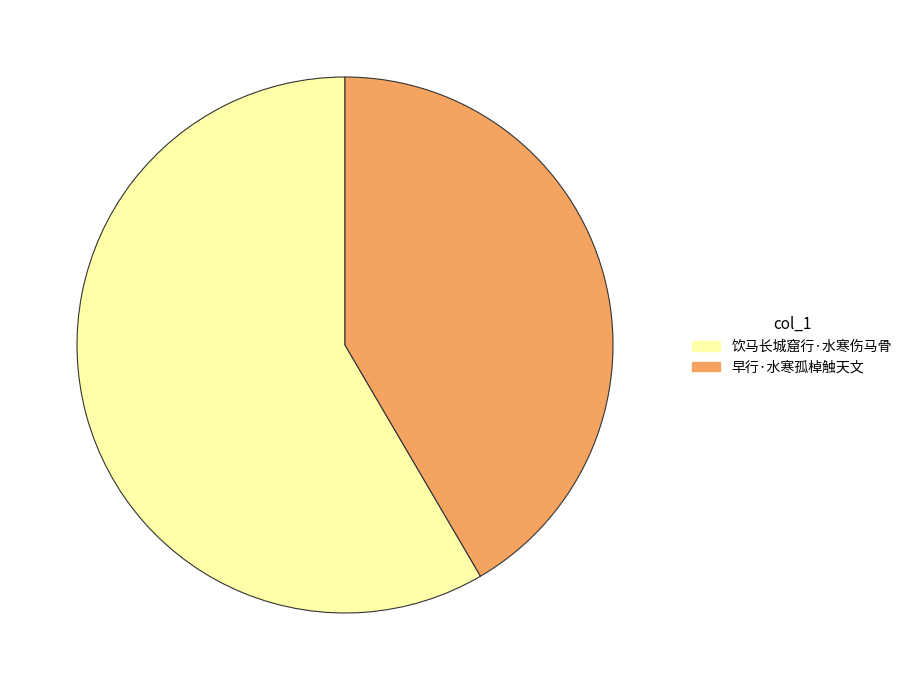

Is 早行·水寒孤棹触天文 the majority of the pie?

No